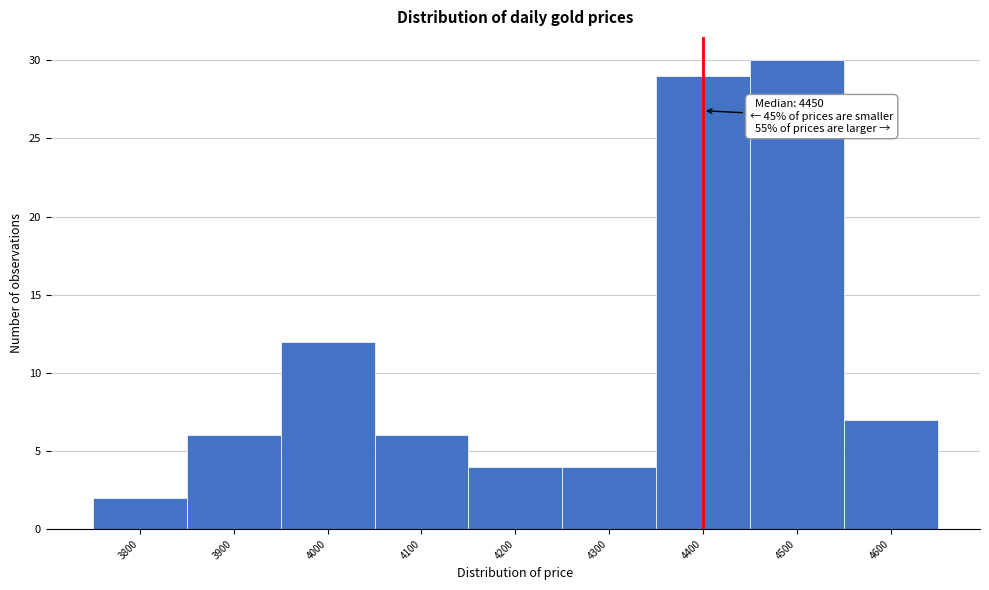

Reading left to right, transcribe all the data shown in this chart.

2	6	12	6	4	4	29	30	7